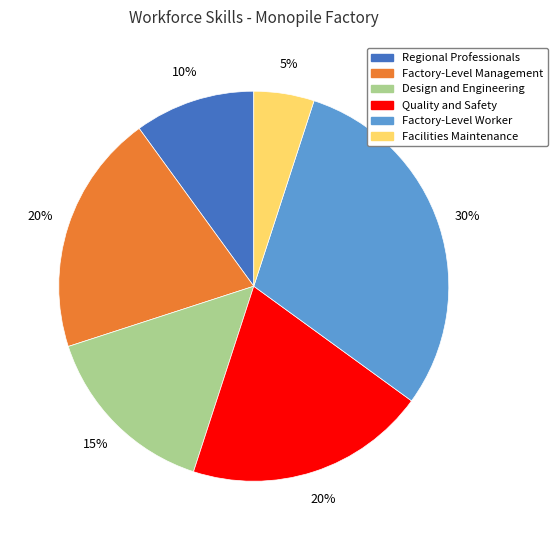

To the nearest percent, what is the difference between the Factory-Level Worker and Regional Professionals slice percentages?

20%